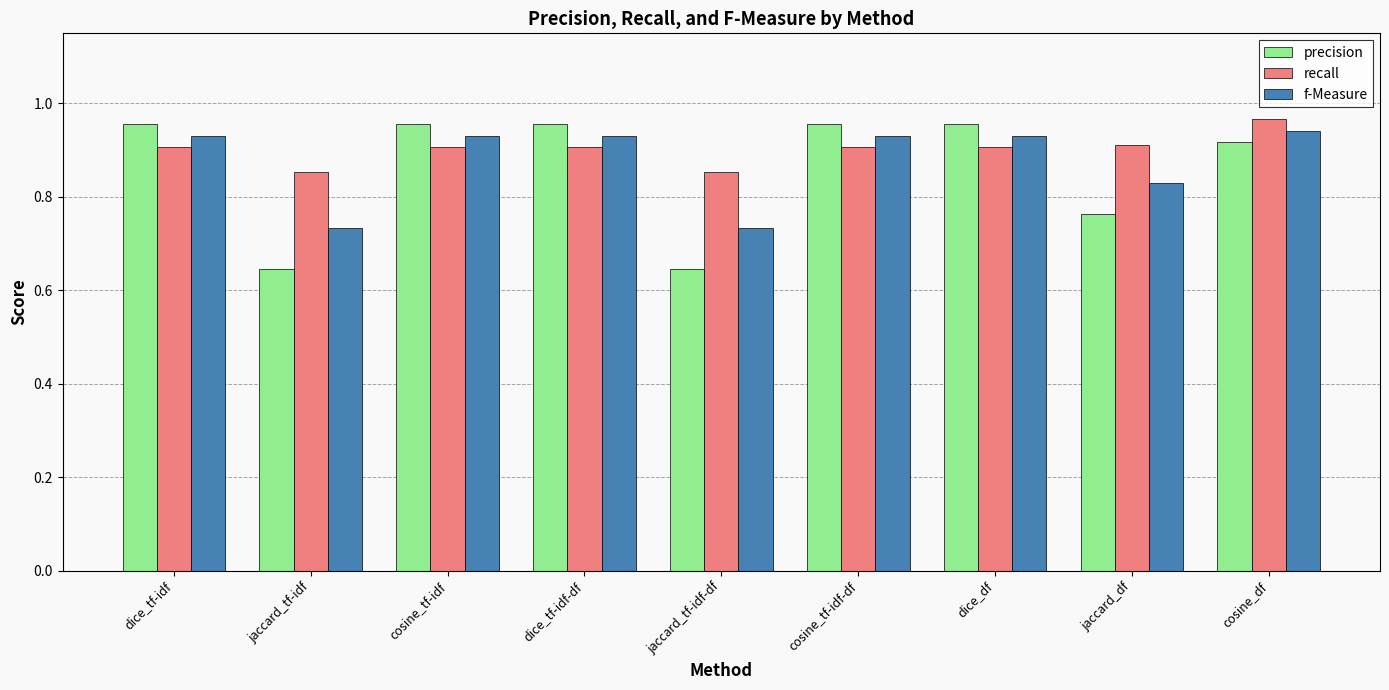

Is it true that recall equals 0.9 at jaccard_tf-idf?

True